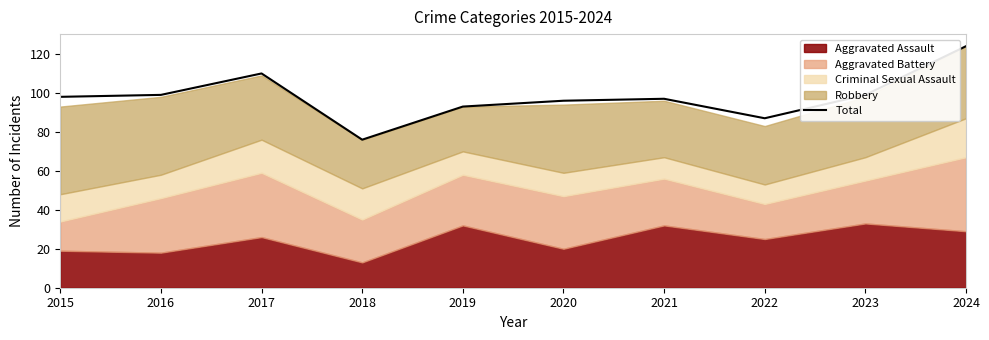

True or false: there are more than 0 points higher than both neighbors.

True